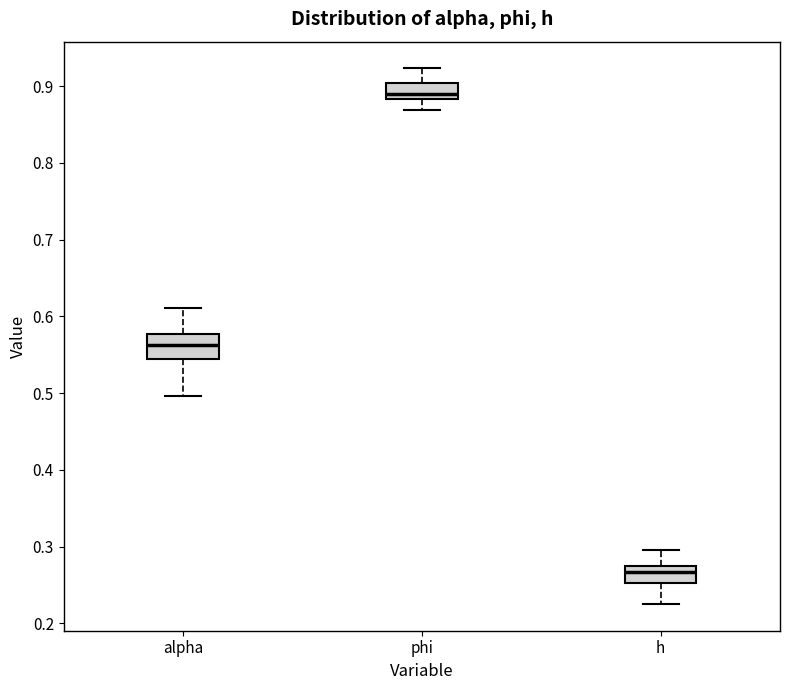

Reading left to right, read every box against the y-axis: the position of its median line, the range the box covers, and the ends of its whiskers. The values are not printed on the chart, so give them approximately, as read against the axis.

alpha: median 0.56, box 0.54 to 0.58, whiskers 0.50 to 0.61
phi: median 0.89, box 0.88 to 0.90, whiskers 0.87 to 0.92
h: median 0.27, box 0.25 to 0.28, whiskers 0.23 to 0.30